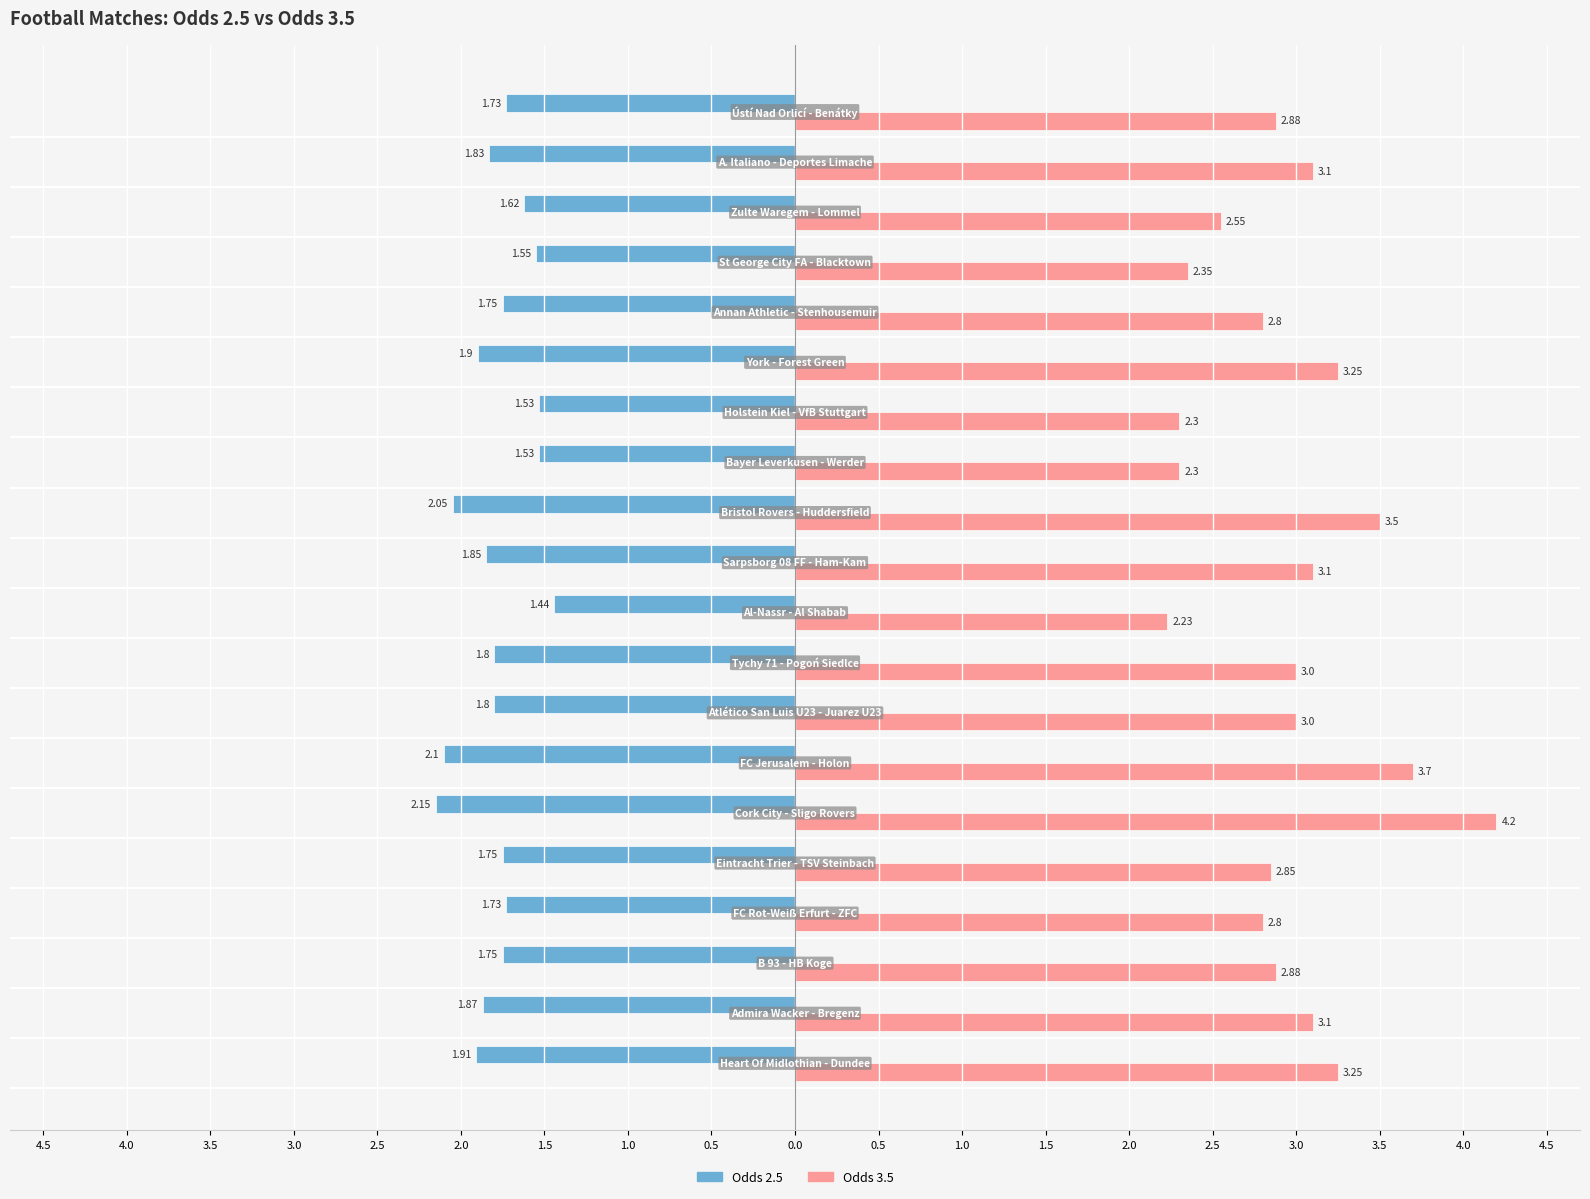

Which series has the largest total across all categories?

Odds 3.5